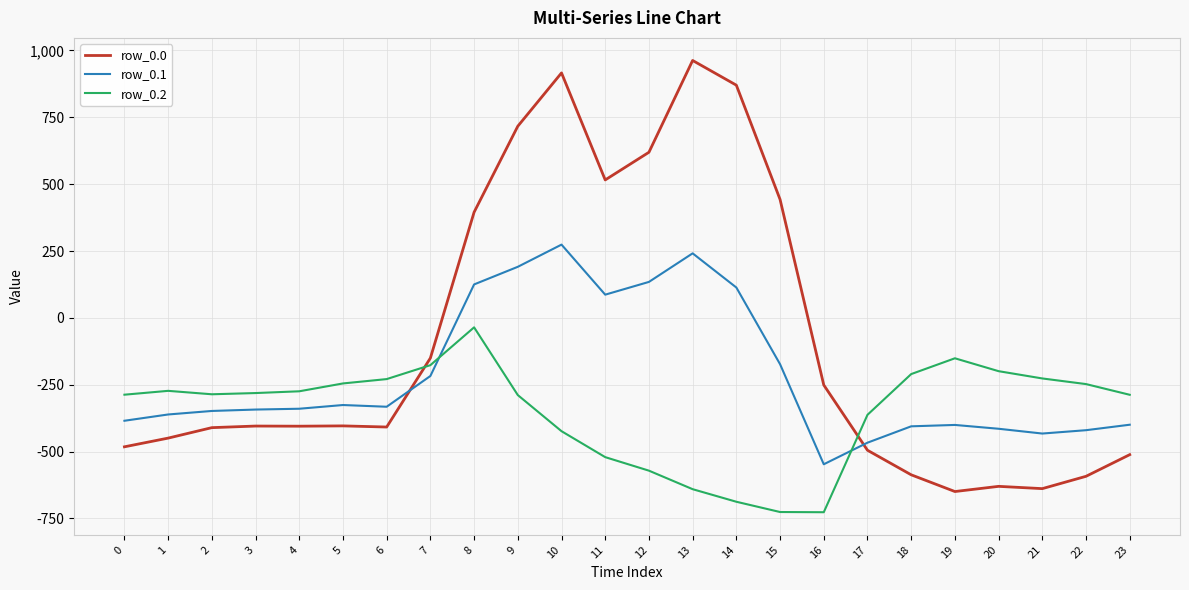

List the series in order of their overall mean, highest first.

row_0.0, row_0.1, row_0.2